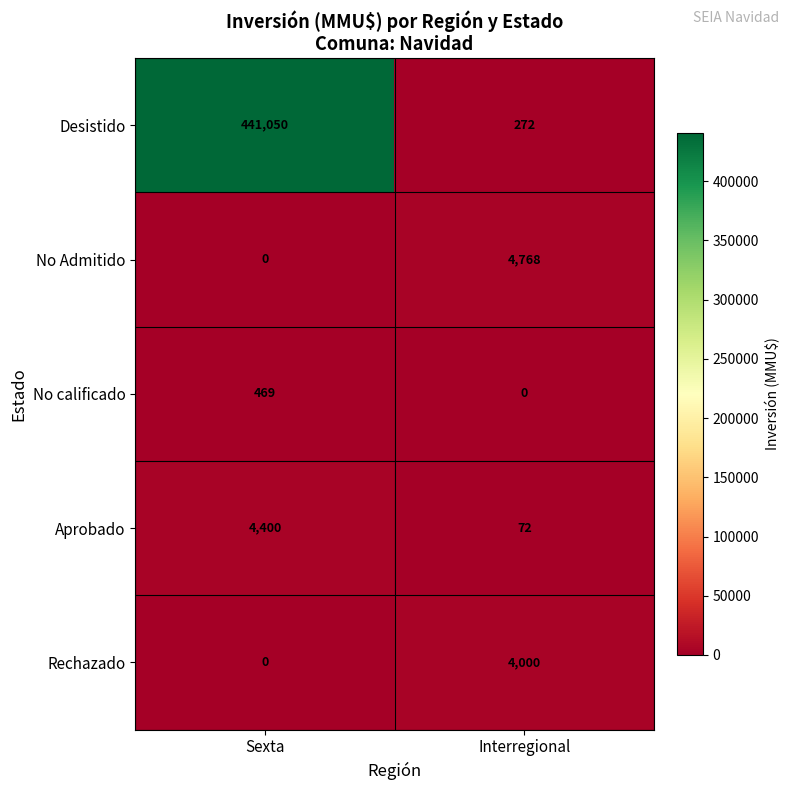

Reading left to right, extract all data points from this chart.

Desistido: Sexta=441050	Interregional=272
No Admitido: Sexta=0	Interregional=4768
No calificado: Sexta=469	Interregional=0
Aprobado: Sexta=4400	Interregional=72
Rechazado: Sexta=0	Interregional=4000